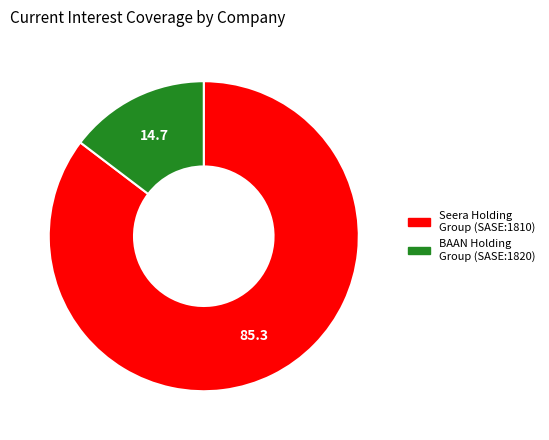

Does any single category account for the majority?

Yes